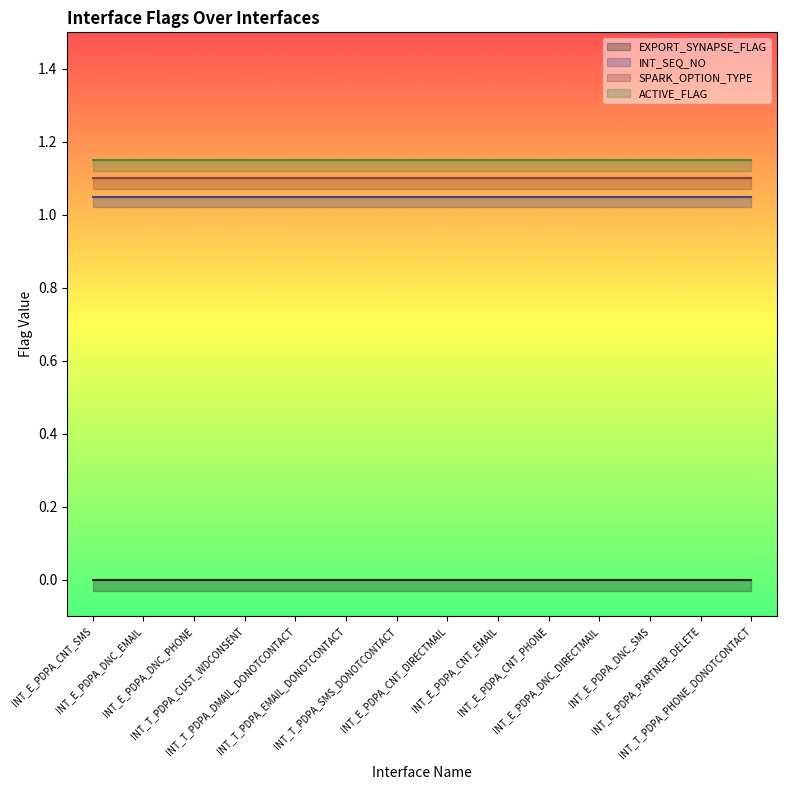

What is the label of the 1st point from the left?

INT_E_PDPA_CNT_SMS